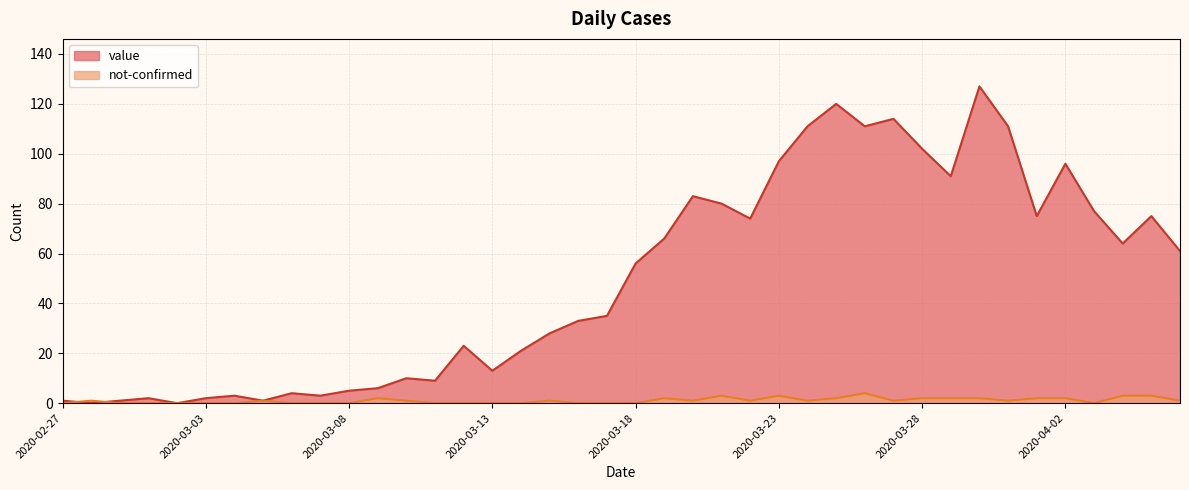

How many lines are shown in the chart?

2